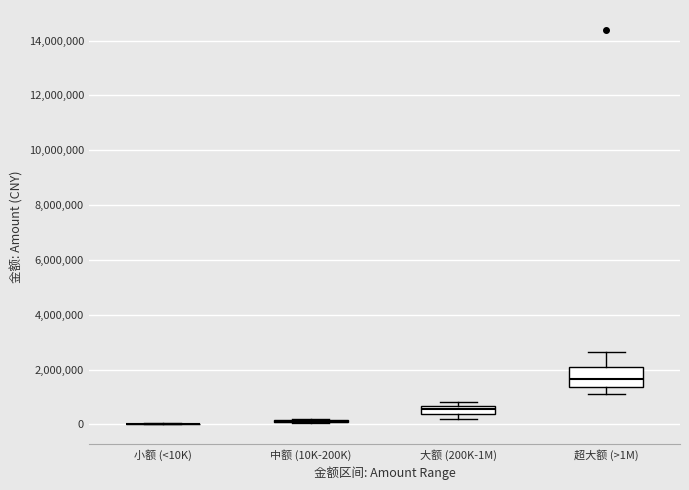

Which box is the tallest, from its lower edge to its upper edge?

超大额 (>1M)